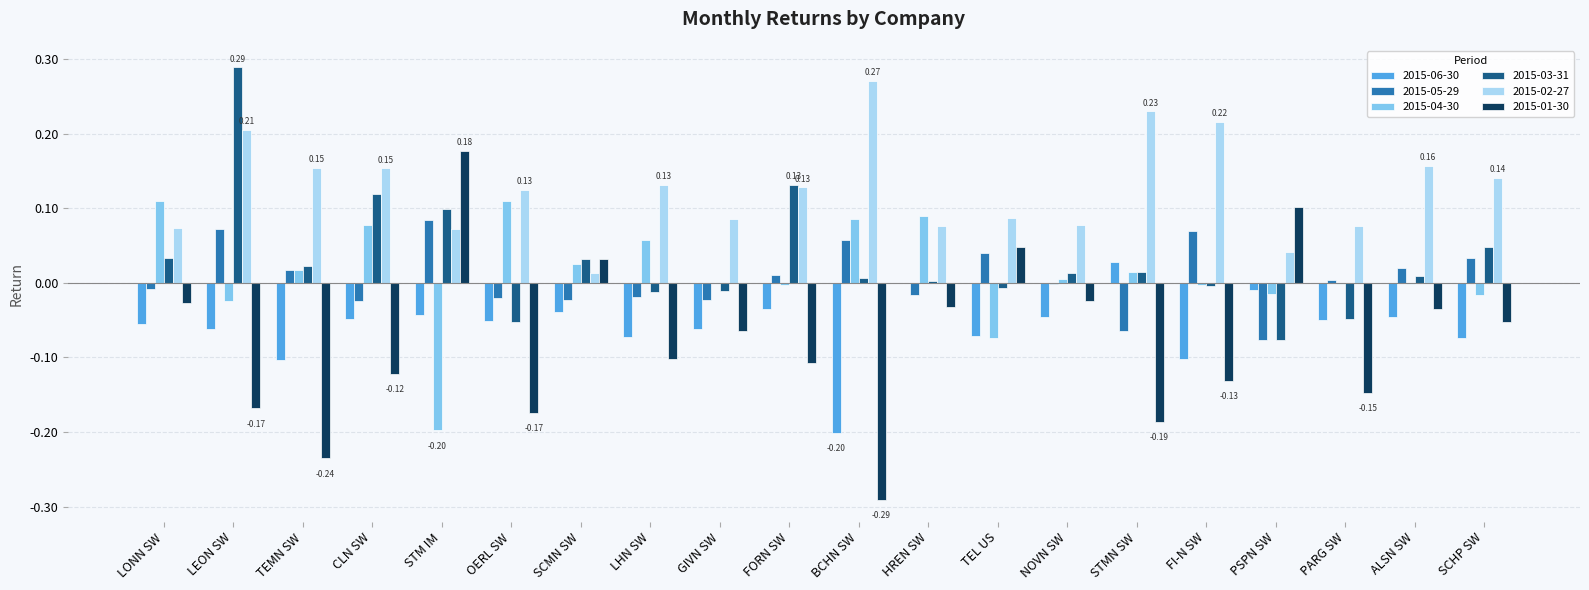

How many categories are shown in the chart?

20